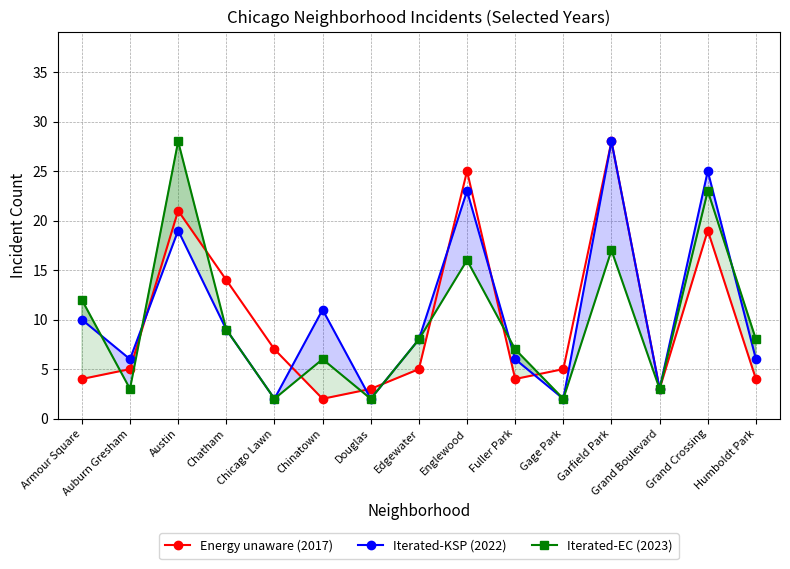

What is the sum of all Iterated-EC (2023) values?

146